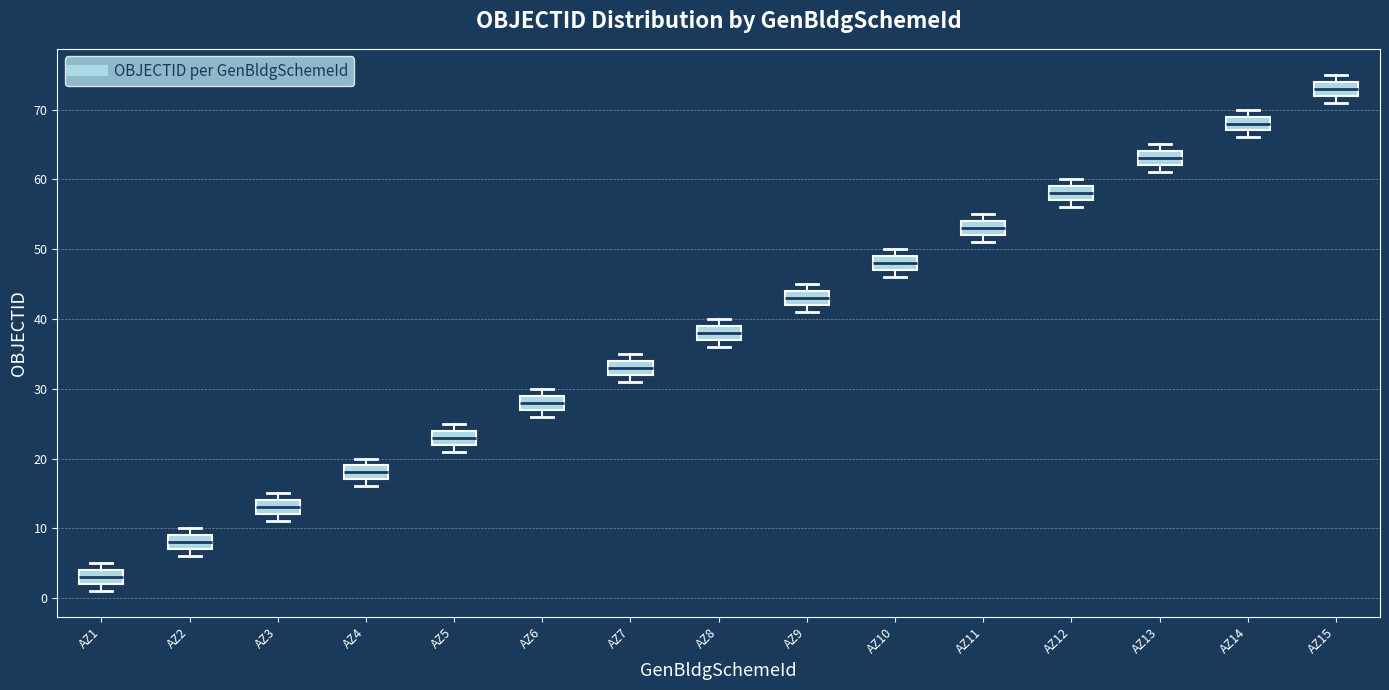

Which box has the highest median line?

AZ15